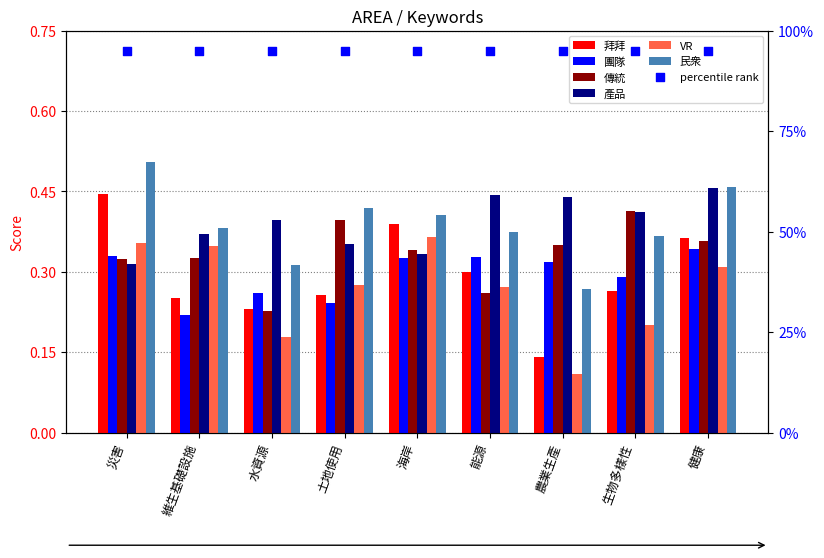

At which category is the sum across all series the highest?

健康